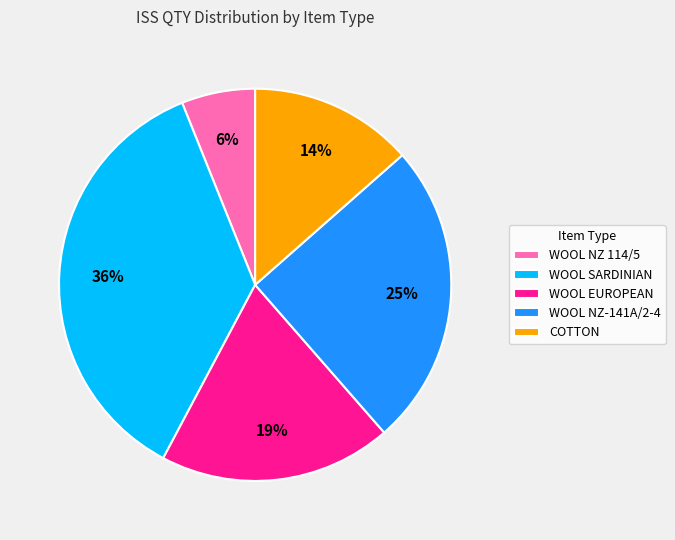

True or false: WOOL SARDINIAN accounts for 50% of the total.

False